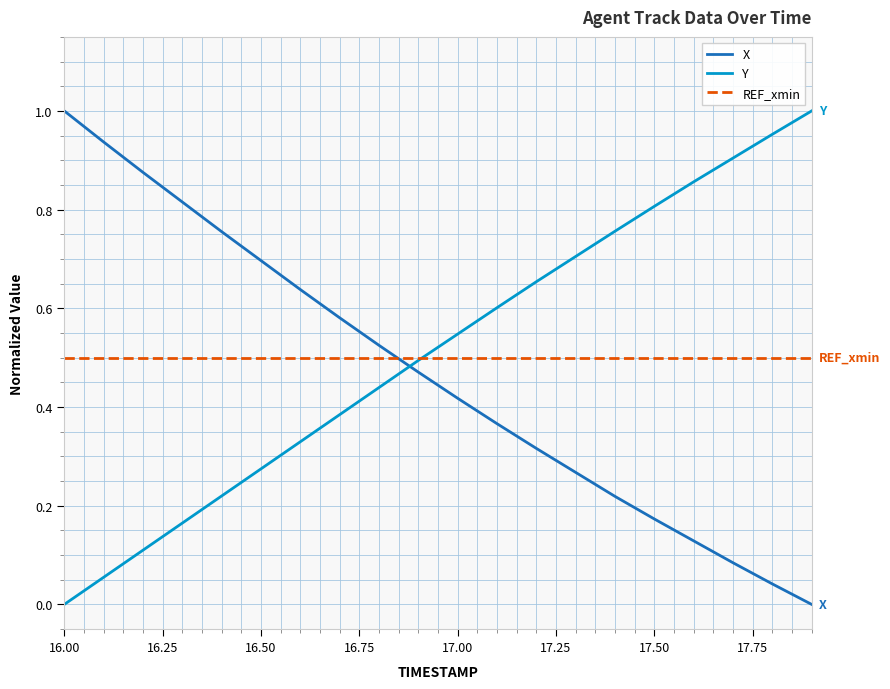

True or false: REF_xmin and X cross at least once.

True